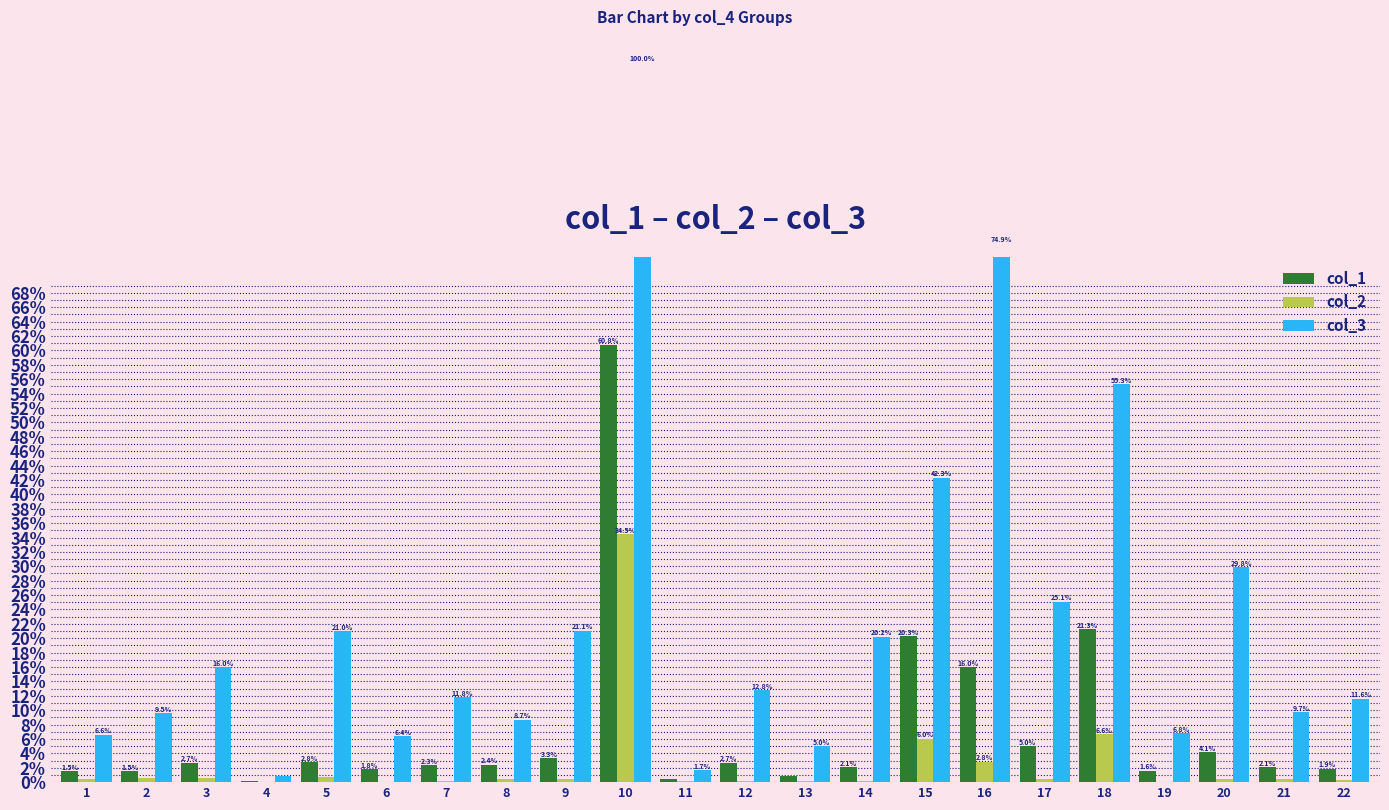

Reading left to right, transcribe all the data shown in this chart.

col_1: 1=1.5	2=1.5	3=2.7	4=0.2	5=2.8	6=1.8	7=2.3	8=2.4	9=3.3	10=60.8	11=0.5	12=2.7	13=0.8	14=2.1	15=20.3	16=16.0	17=5.0	18=21.3	19=1.6	20=4.1	21=2.1	22=1.9
col_2: 1=0.4	2=0.5	3=0.6	4=0.0	5=0.7	6=0.0	7=0.2	8=0.4	9=0.4	10=34.5	11=0.1	12=0.1	13=0.2	14=0.2	15=6.0	16=2.8	17=0.5	18=6.6	19=0.1	20=0.4	21=0.4	22=0.3
col_3: 1=6.6	2=9.5	3=16.0	4=0.8	5=21.0	6=6.4	7=11.8	8=8.7	9=21.1	10=100.0	11=1.7	12=12.8	13=5.0	14=20.2	15=42.3	16=74.9	17=25.1	18=55.3	19=6.8	20=29.8	21=9.7	22=11.6